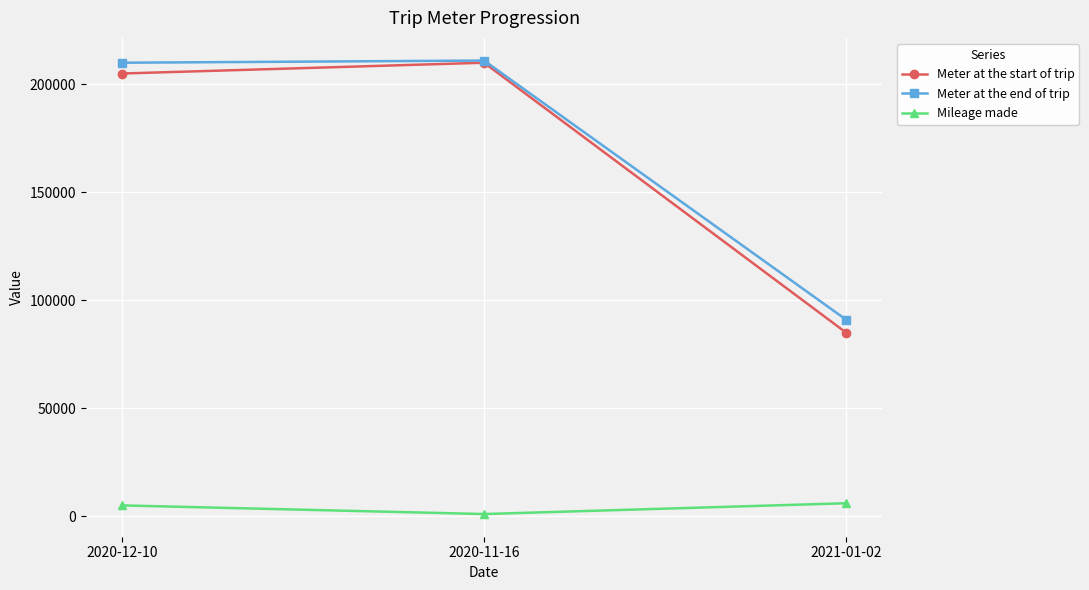

What is the difference between the maximum and minimum values in the Mileage made series?

5000